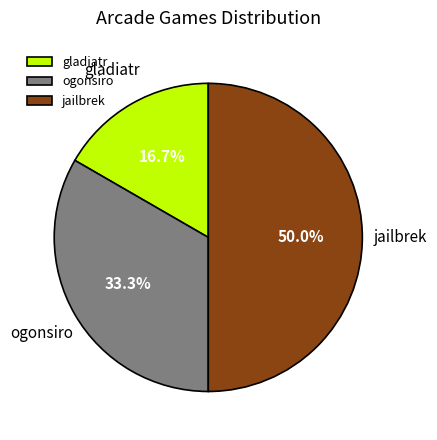

How many segments does this pie chart have?

3